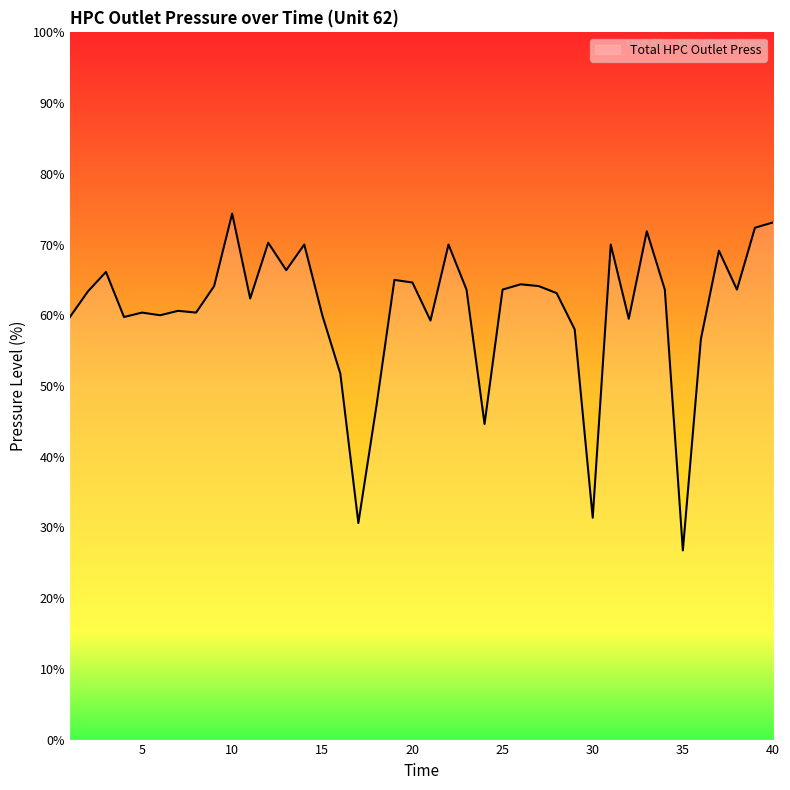

What is the greatest value displayed?

74.4